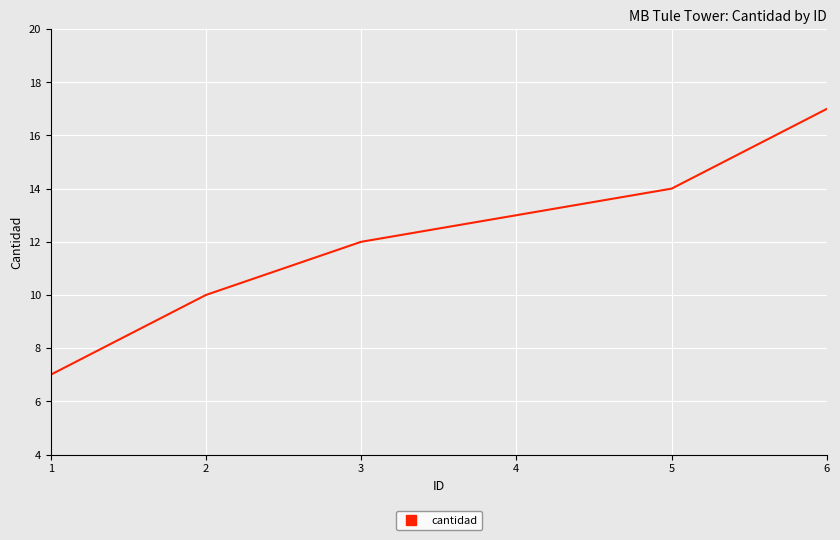

How many lines are shown in the chart?

1